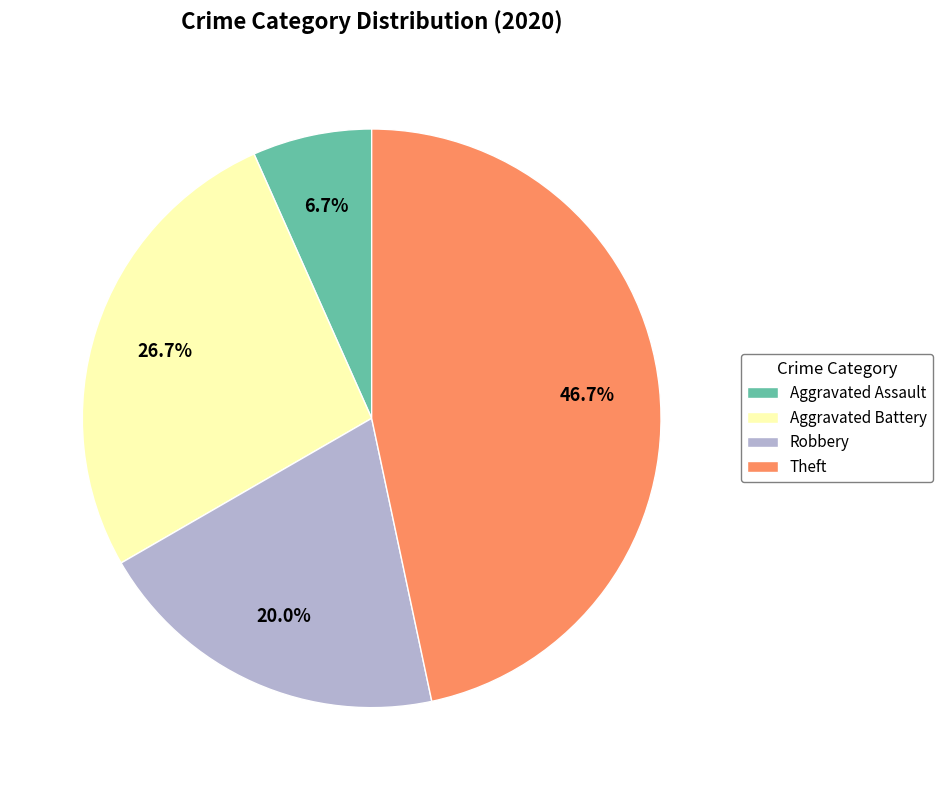

Which has a higher value, Robbery or Aggravated Assault?

Robbery